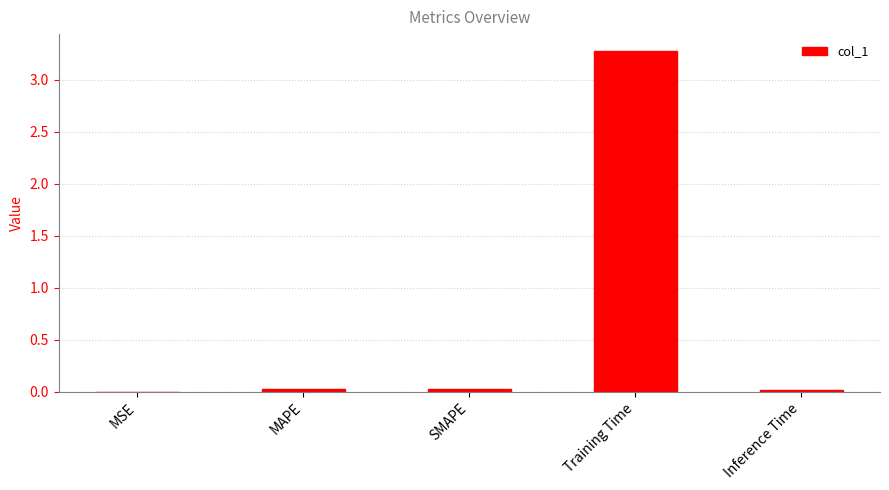

The value at MSE is 0.0. True or false?

True